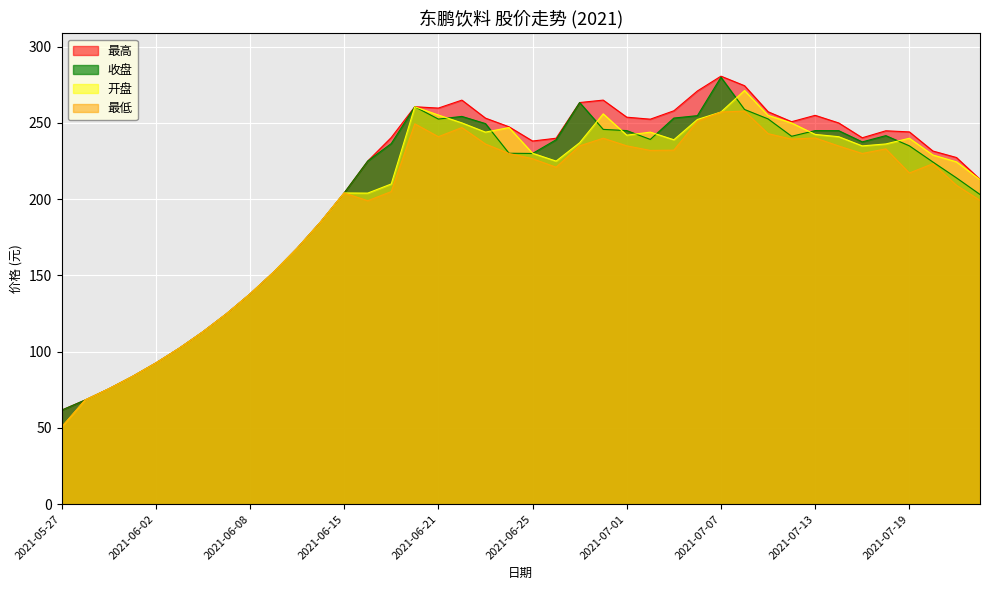

Which series has the largest range (max minus min)?

开盘